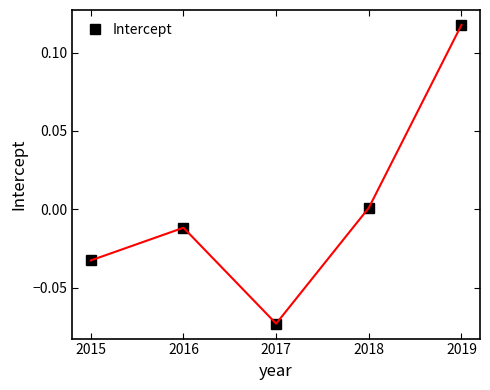

True or false: the data has more than 0 interior local peaks.

True